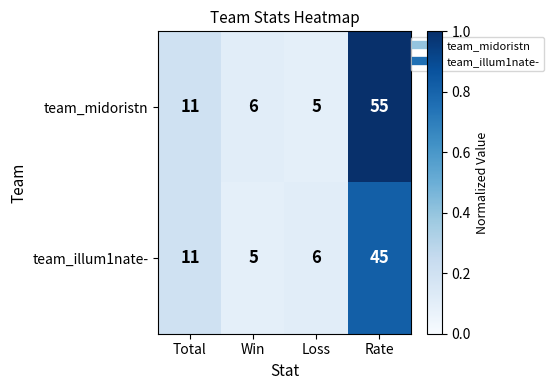

Which series has the largest total across all categories?

team_midoristn